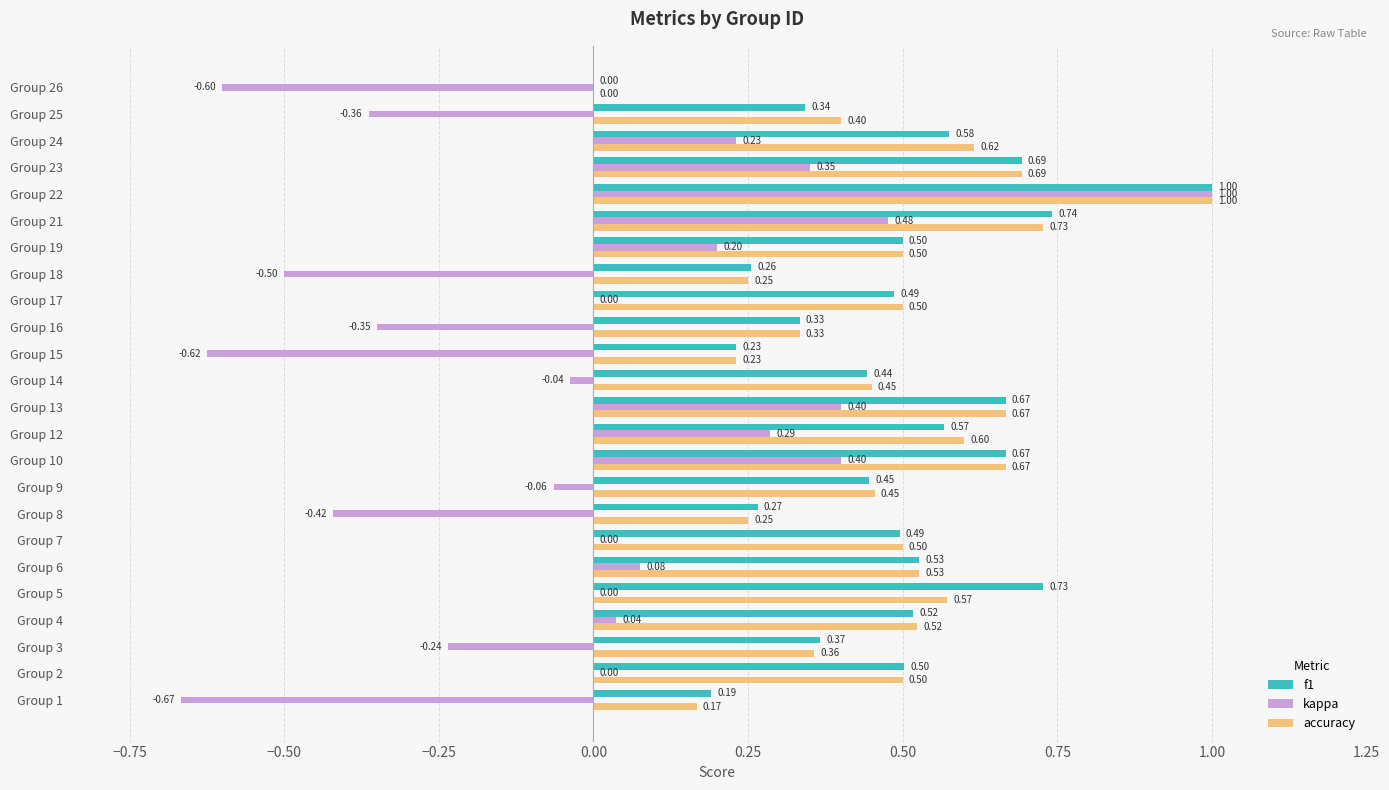

Is the value of f1 at Group 18 greater than the value of kappa at Group 25?

Yes